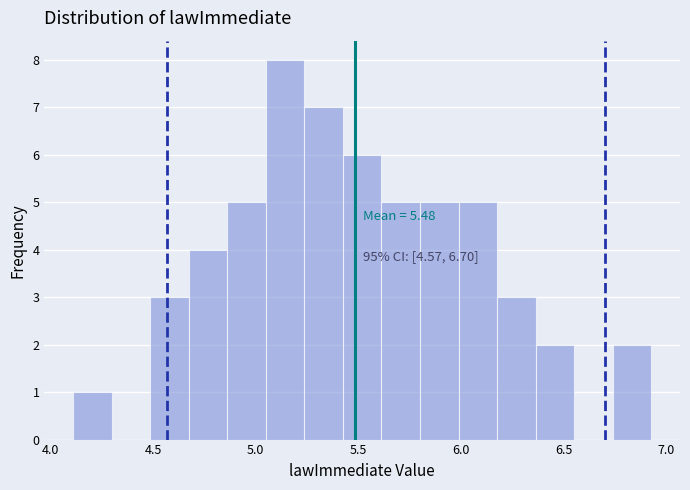

Around what value on the x-axis is the tallest bar? Give the approximate position of its centre, as read against the axis.

5.15